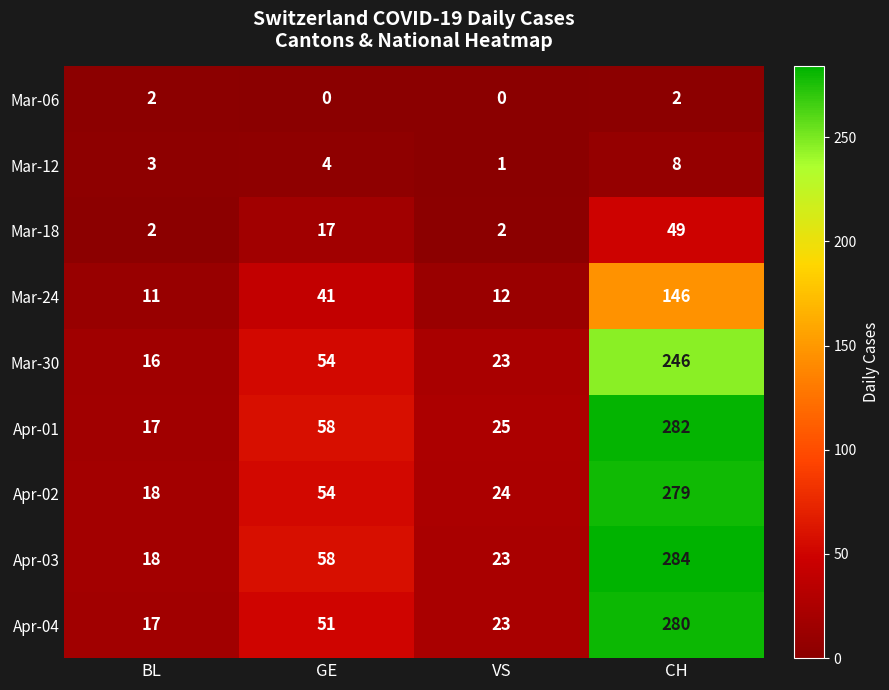

Which series changed the most between GE and VS?

Apr-03